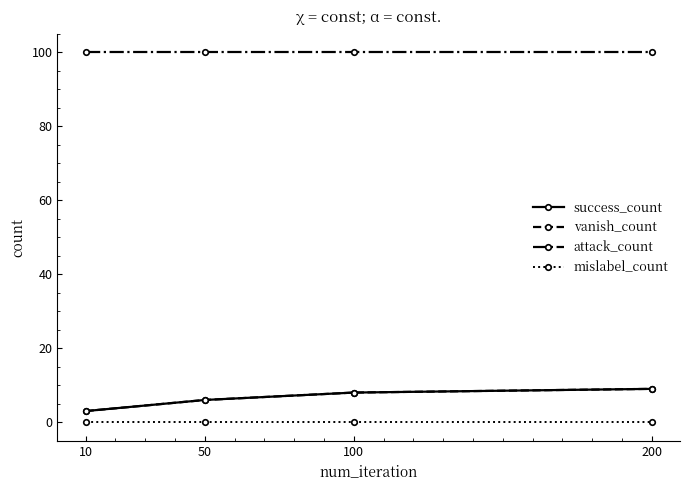

True or false: attack_count has a value of 161 at 50.

False